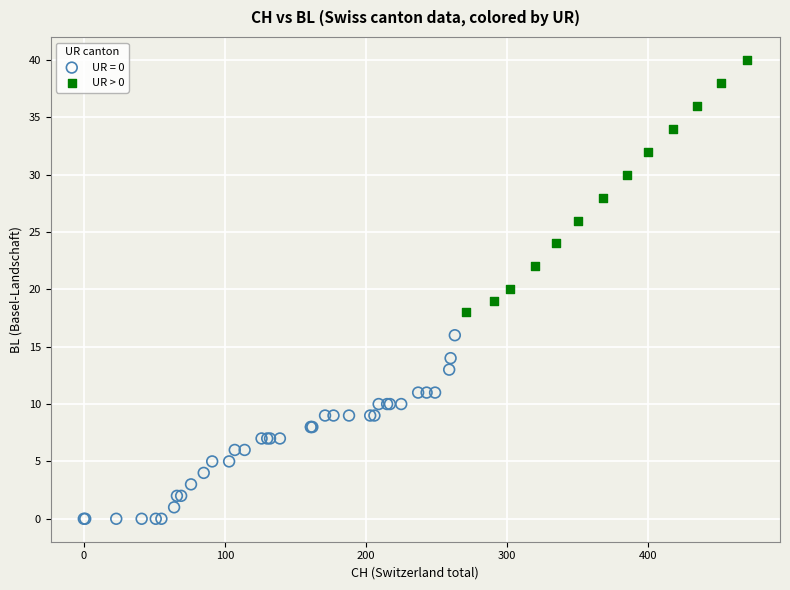

Which series has the largest Y range (max minus min)?

UR > 0